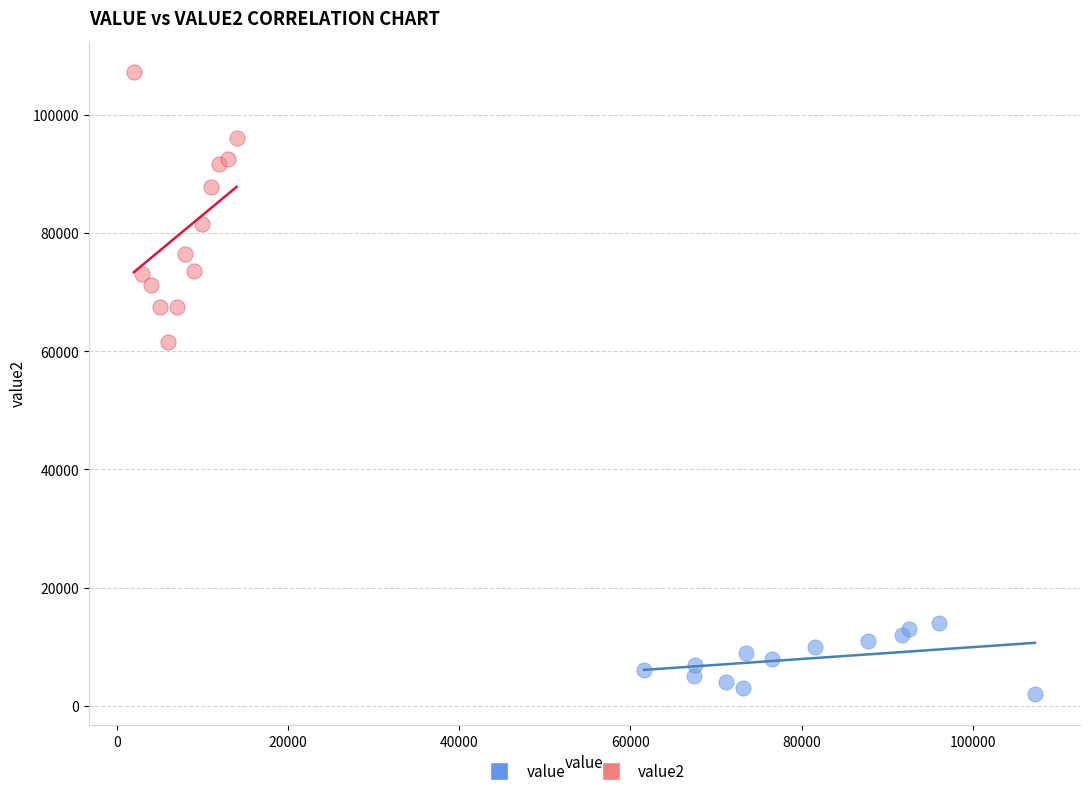

Which series has the widest spread of Y values?

value2